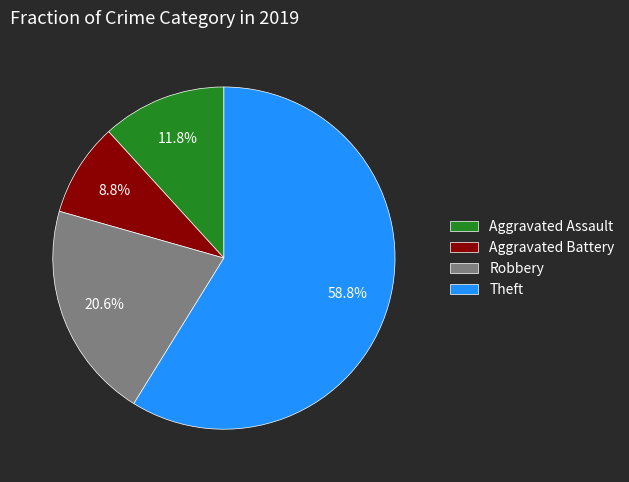

What is the smallest slice in the pie chart?

Aggravated Battery